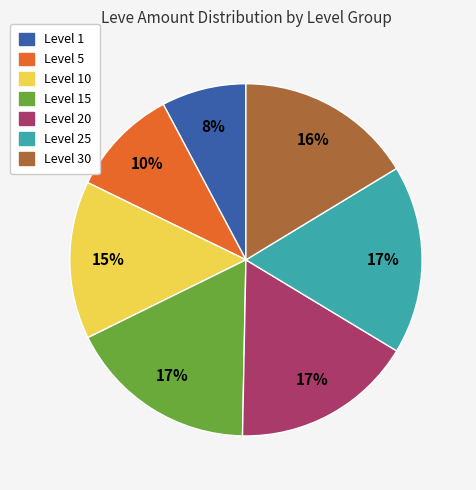

To the nearest percent, what is the average slice percentage?

14%